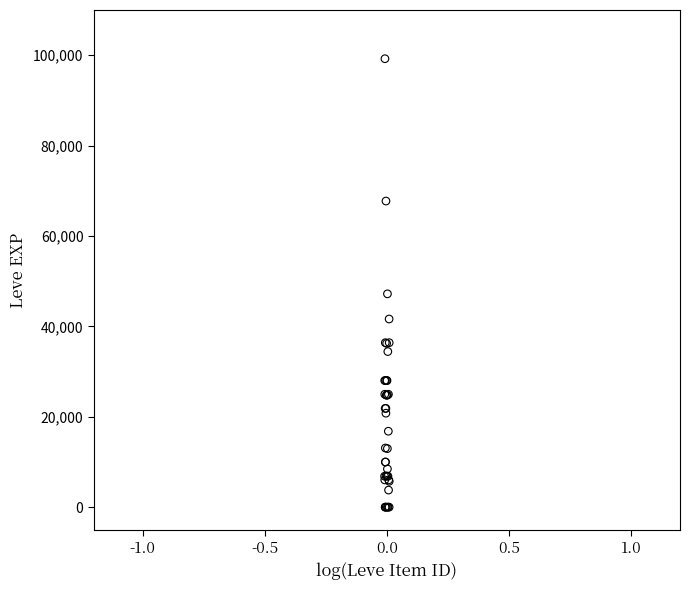

What Y value in the scatter plot is closest to 49610?

47200